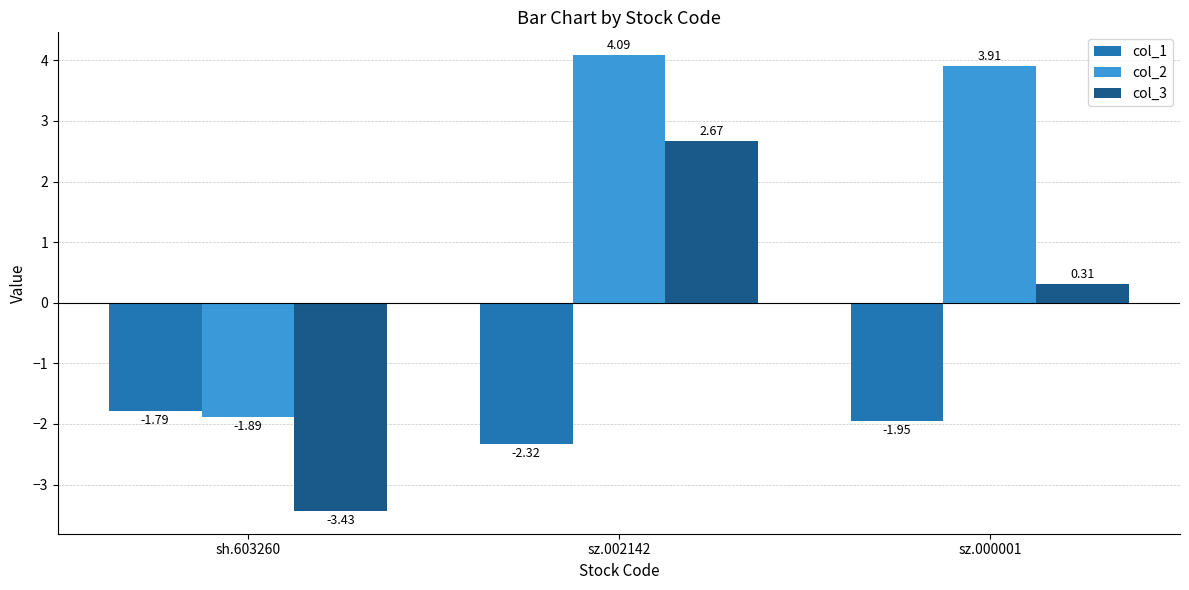

At how many categories does at least one series exceed -2?

3